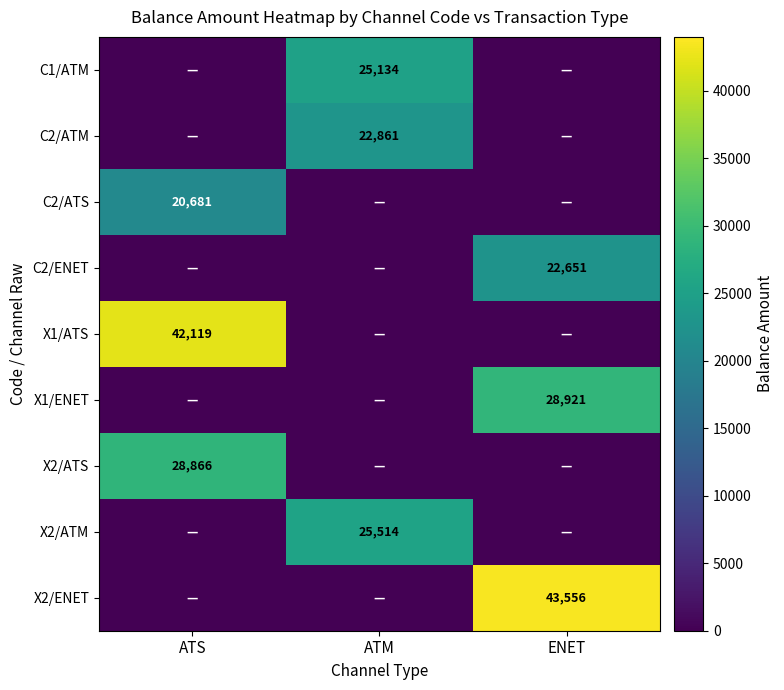

True or false: C1/ATM has a value of 40703 at ATM.

False